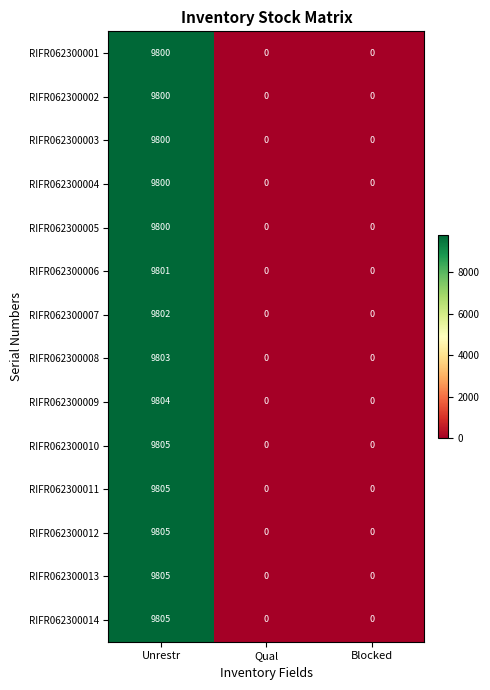

What value does the RIFR062300010 series have at Unrestr?

9805